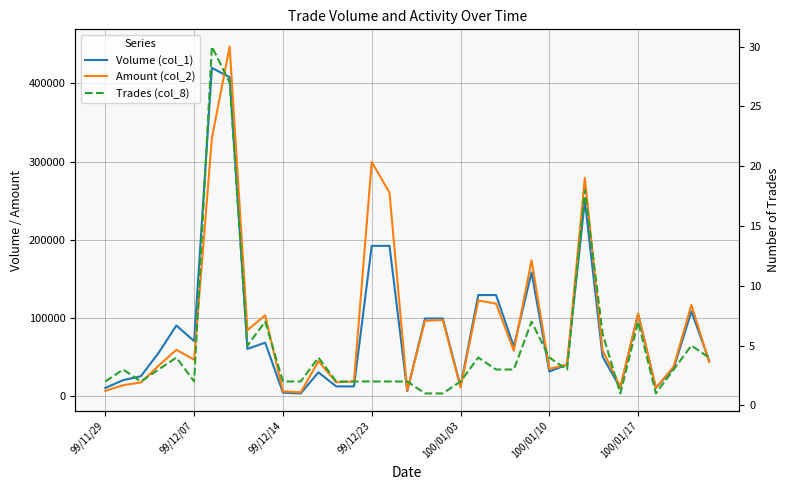

The value of Volume (col_1) at 14 is 20040. True or false?

False